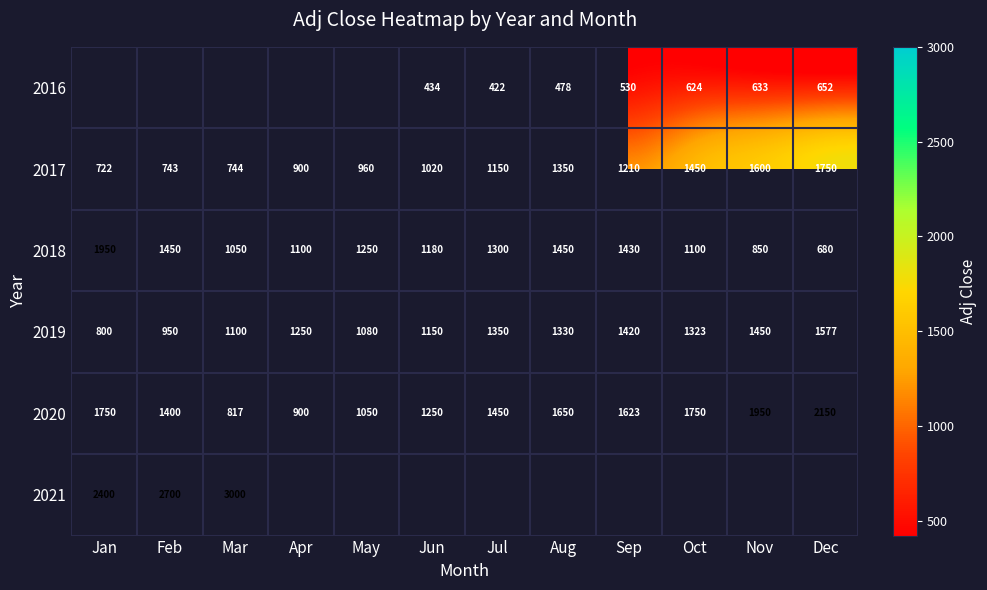

At which label does 2020 first exceed 1623?

Jan